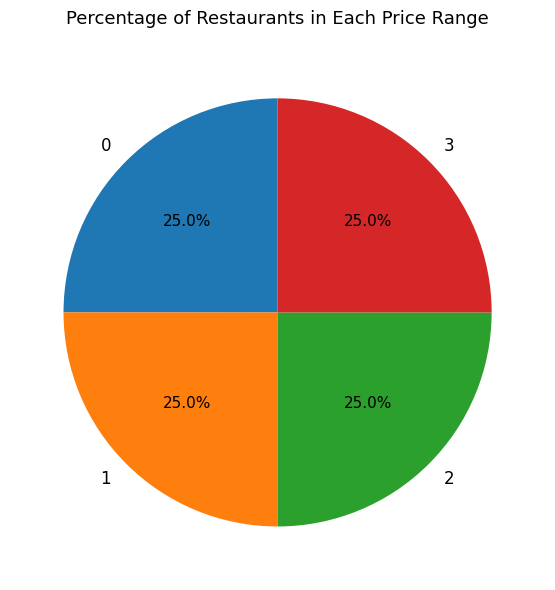

Combined, what portion of the pie is 1 and 3?

50.0%